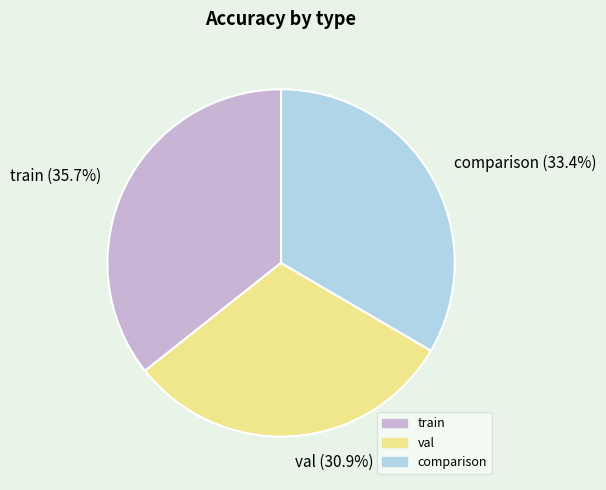

How much of the chart is everything except comparison?

66.6%